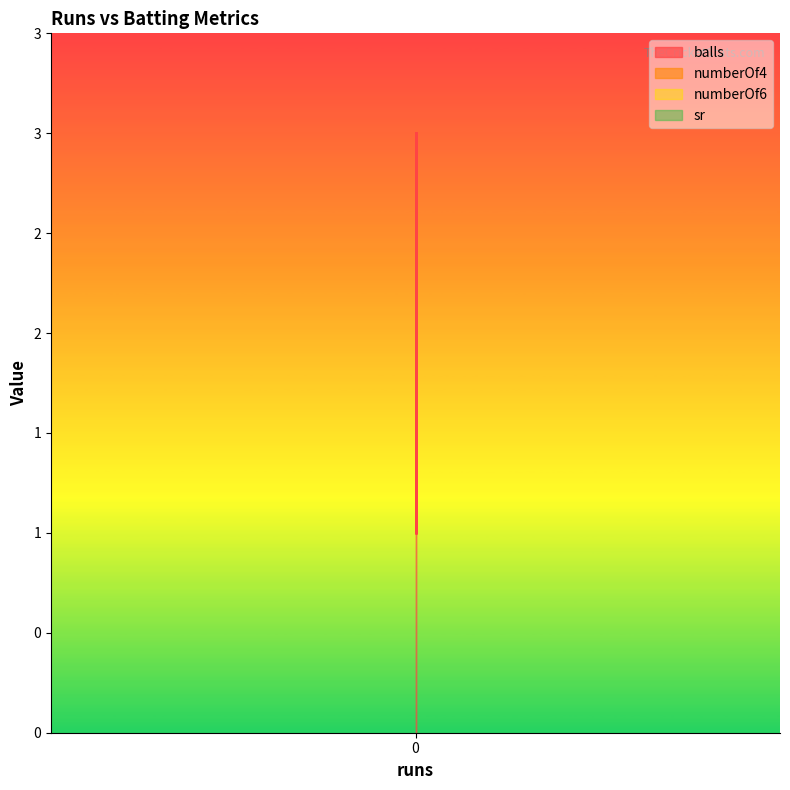

At 0, list the series in order from smallest to largest.

numberOf4, numberOf6, sr, balls